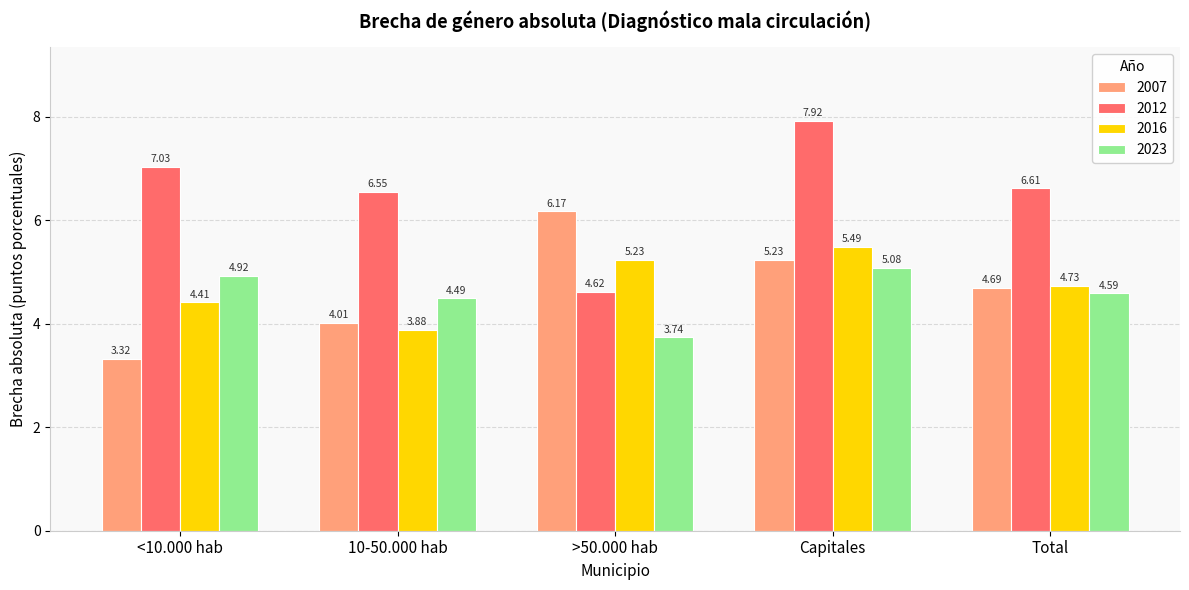

List the series in order of their peak value, lowest first.

2023, 2016, 2007, 2012